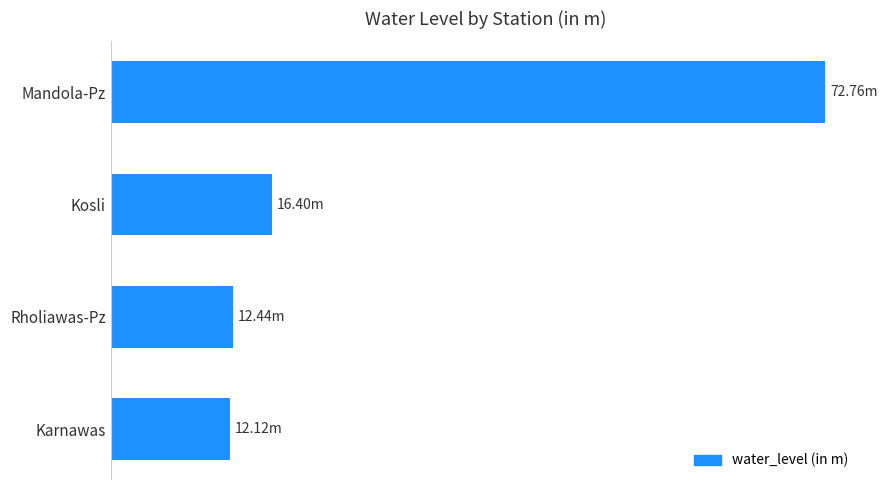

Are the bars horizontal?

Yes